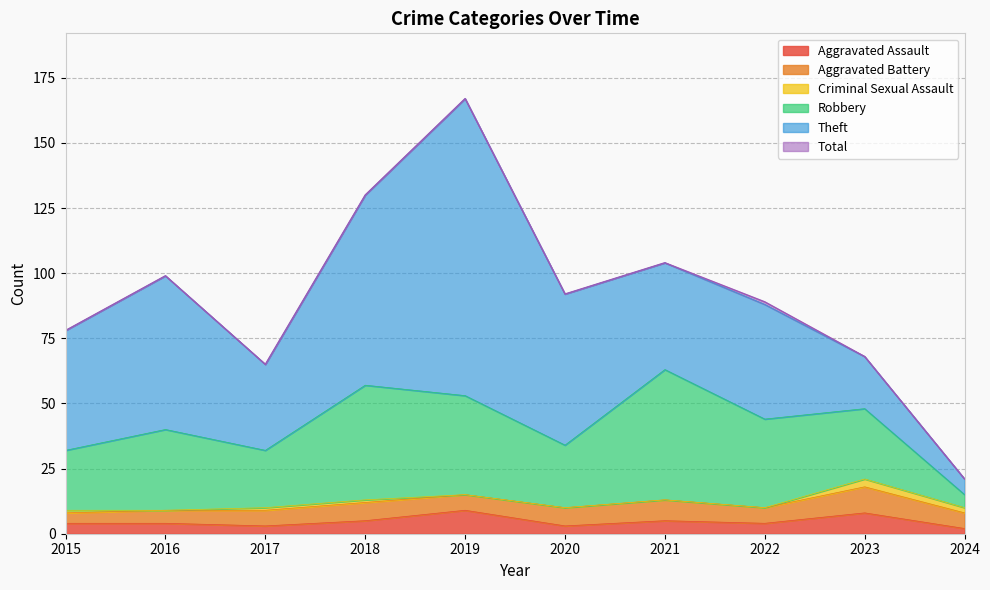

Read the Aggravated Assault value at 2017.

3